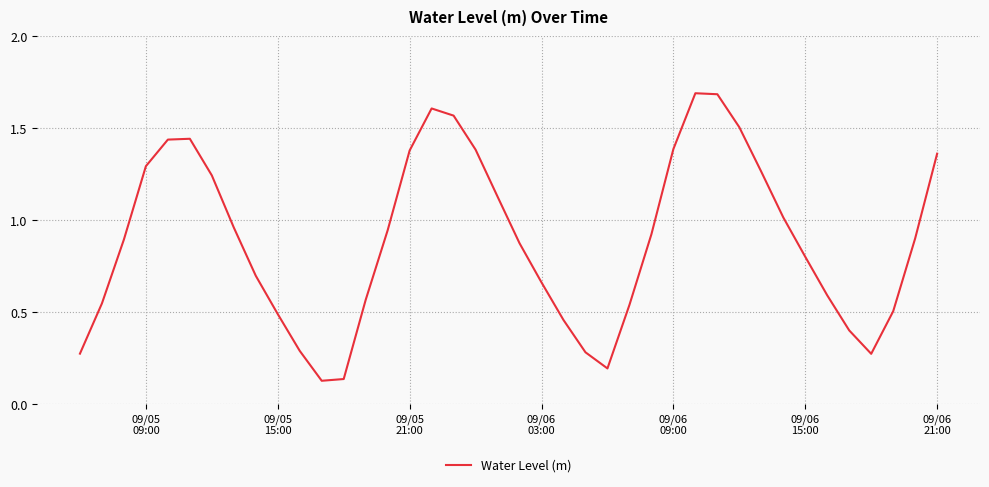

Does the chart have visible grid lines?

Yes